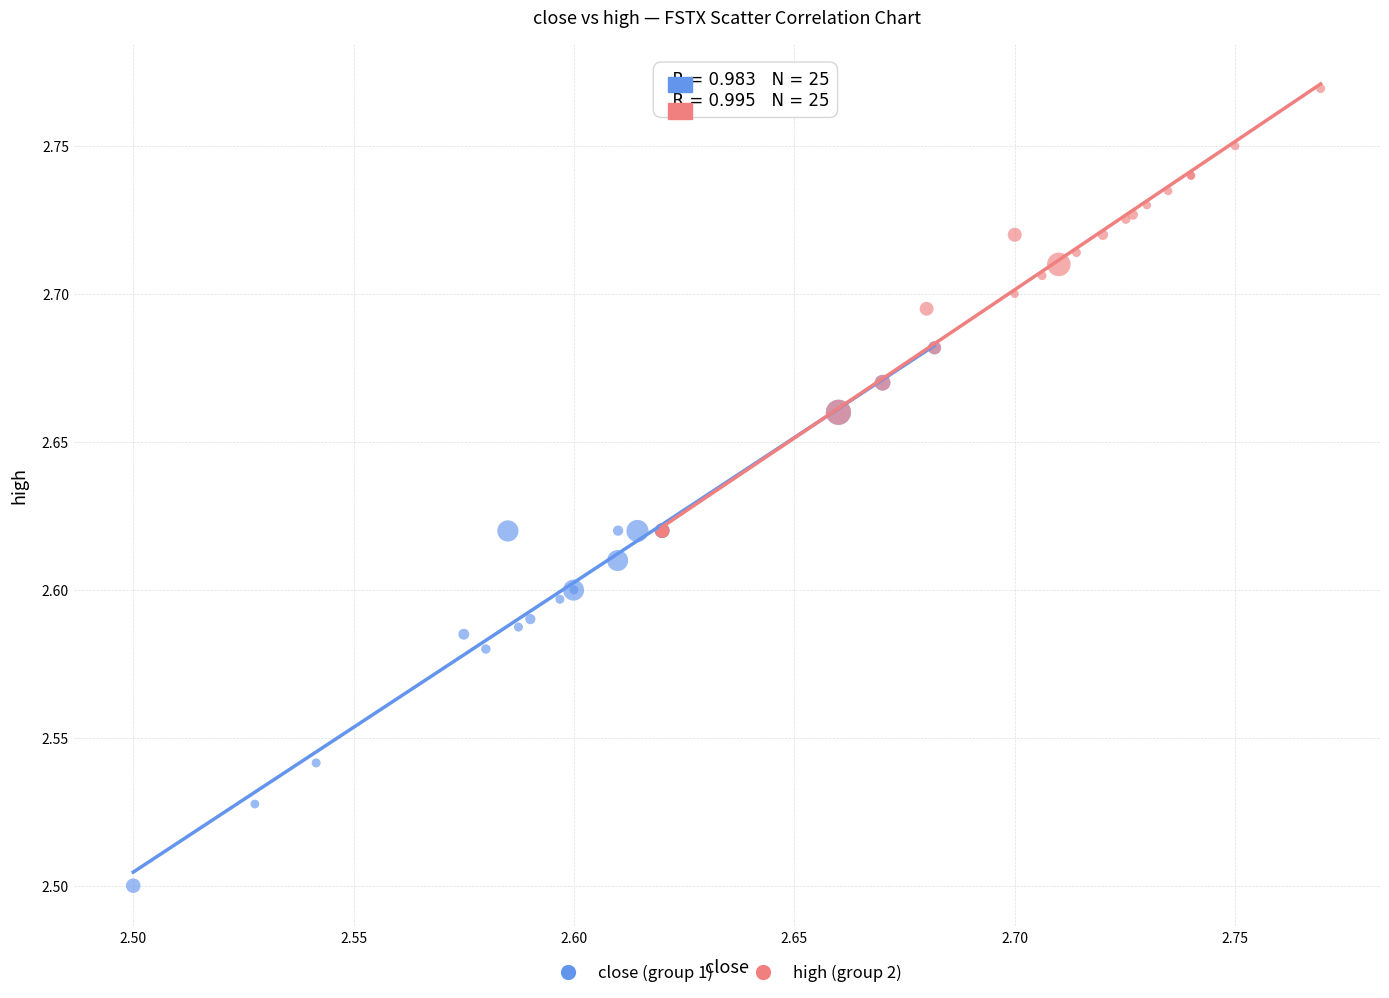

What are all the series names shown in the legend?

close (group 1), high (group 2)